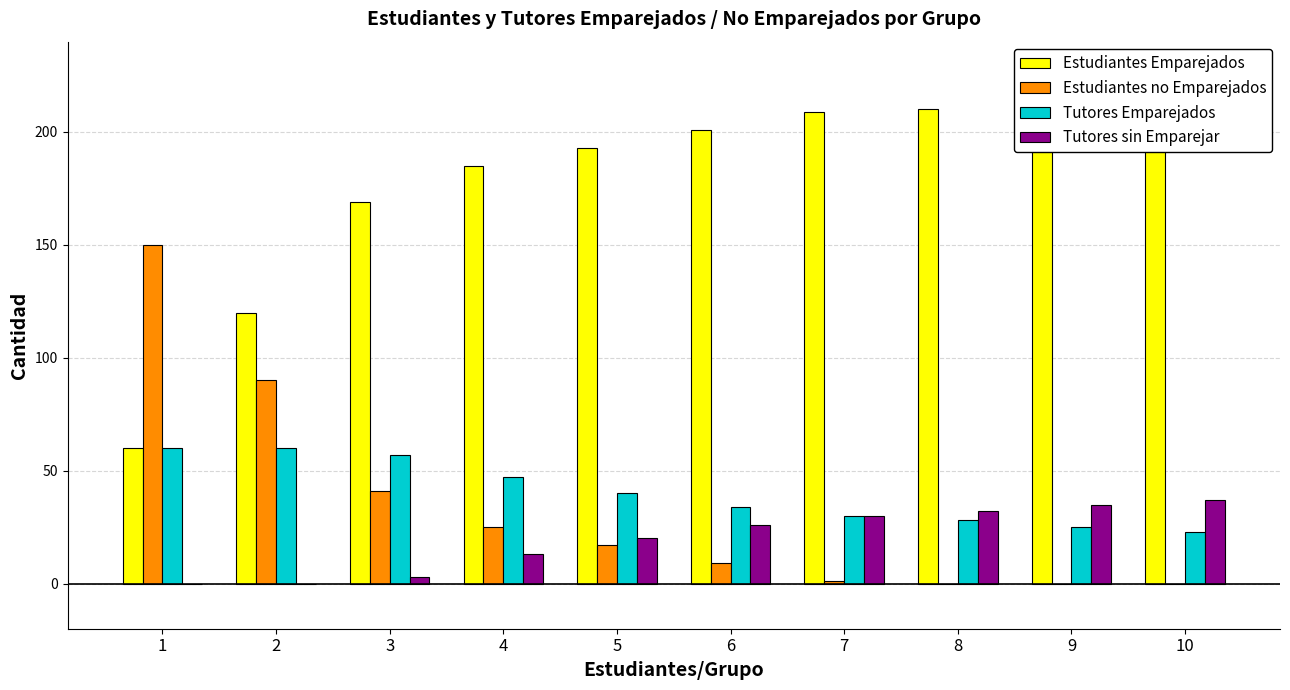

At which label does Estudiantes Emparejados first exceed 201?

7